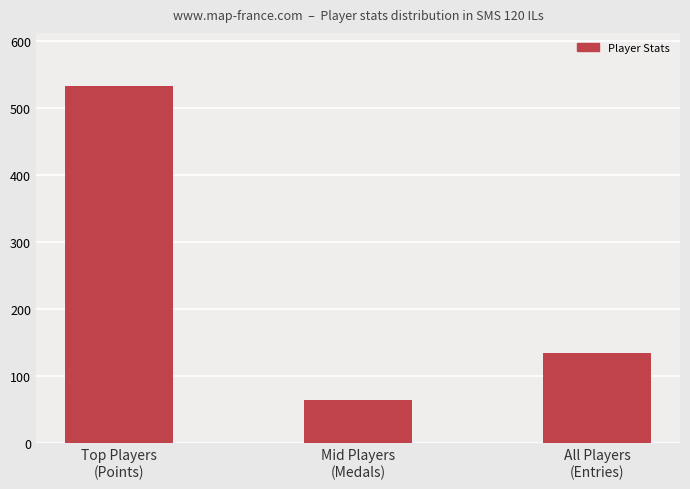

What is the difference between the values at Top Players
(Points) and Mid Players
(Medals)?

467